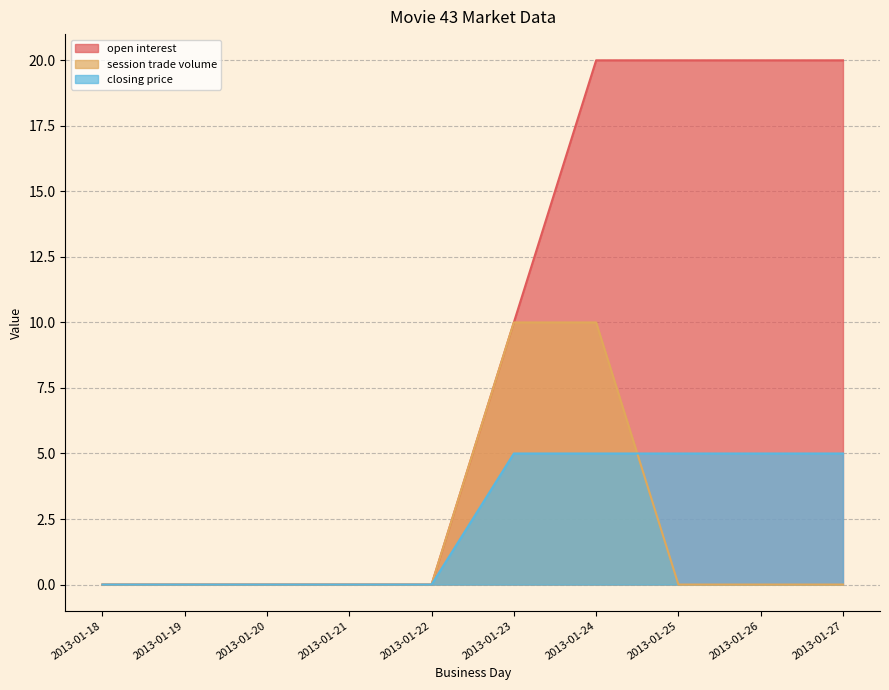

What is the total value across all series at 2013-01-27?

25